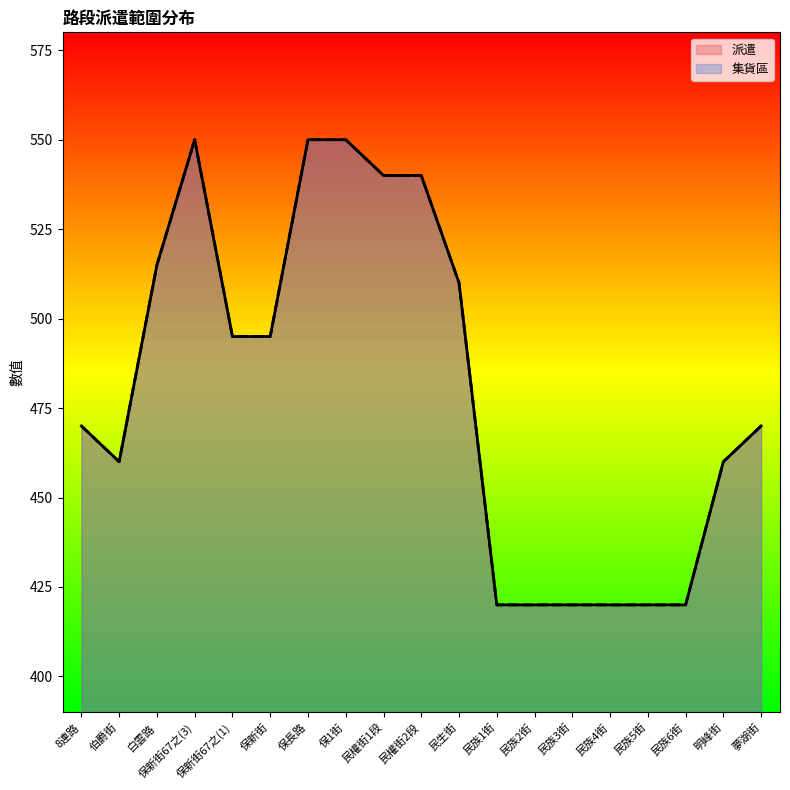

List the series in order of their peak value, lowest first.

派遣, 集貨區